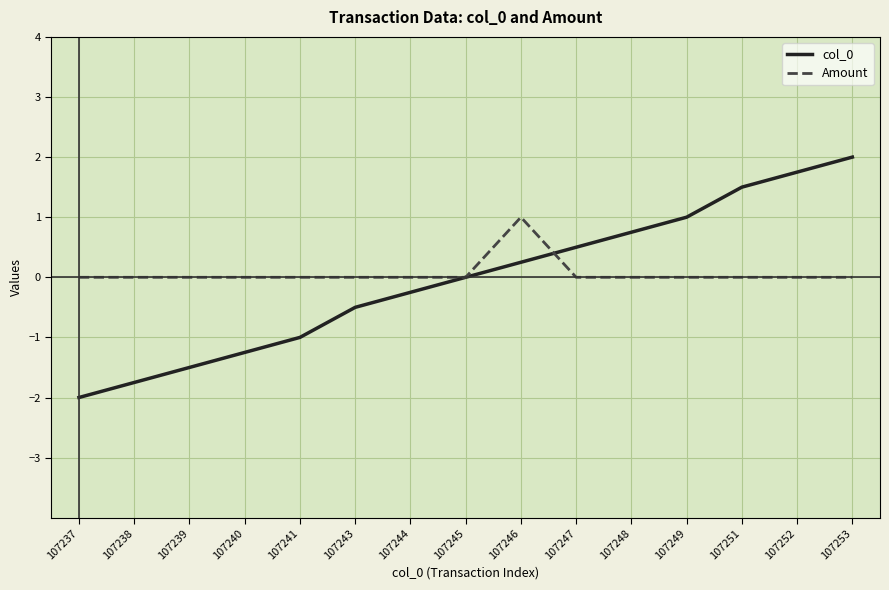

What is the greatest value displayed?

2.0